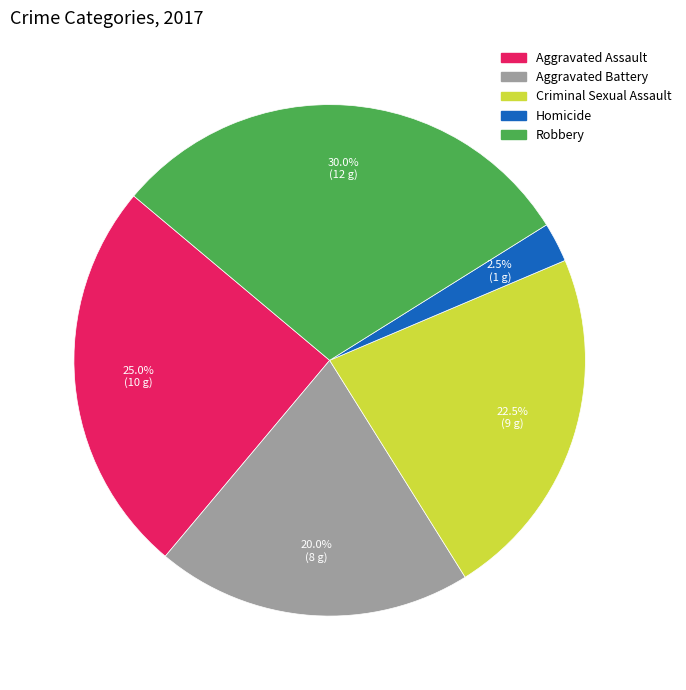

What is the total percentage of Homicide and Criminal Sexual Assault?

25.0%